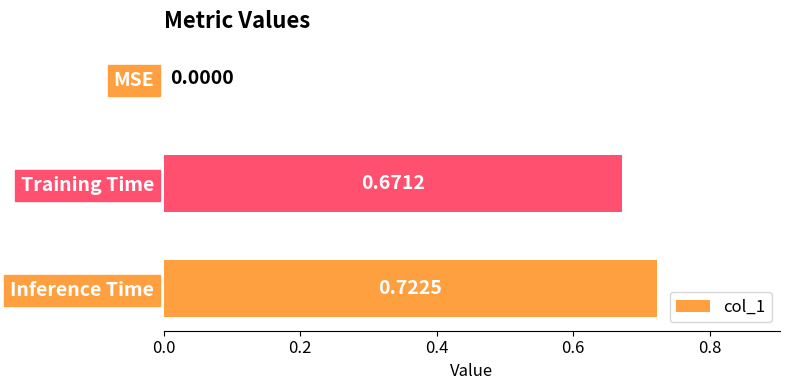

Where is the data nearest to the value 0?

MSE